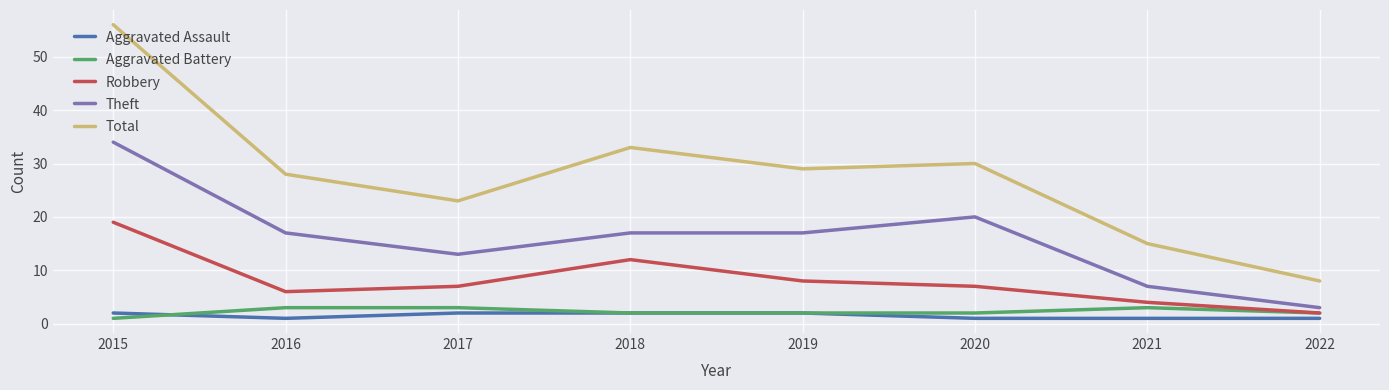

What is the average value of the Aggravated Assault series?

2